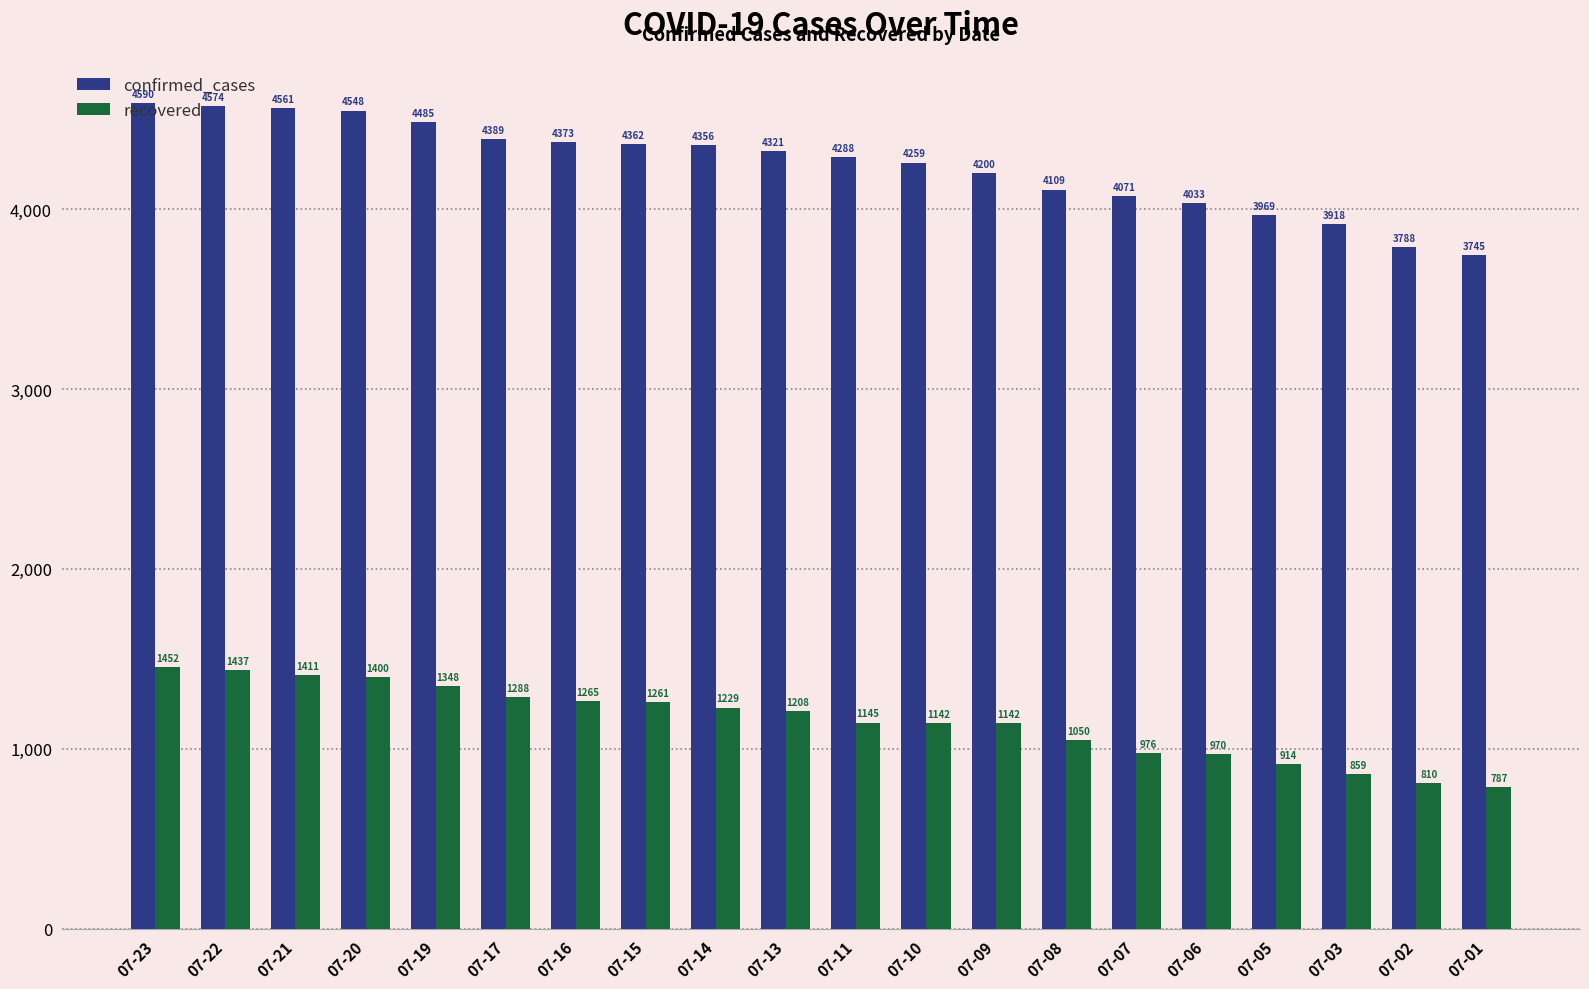

What is the value of the confirmed_cases bar at the 18th from the left?

3918